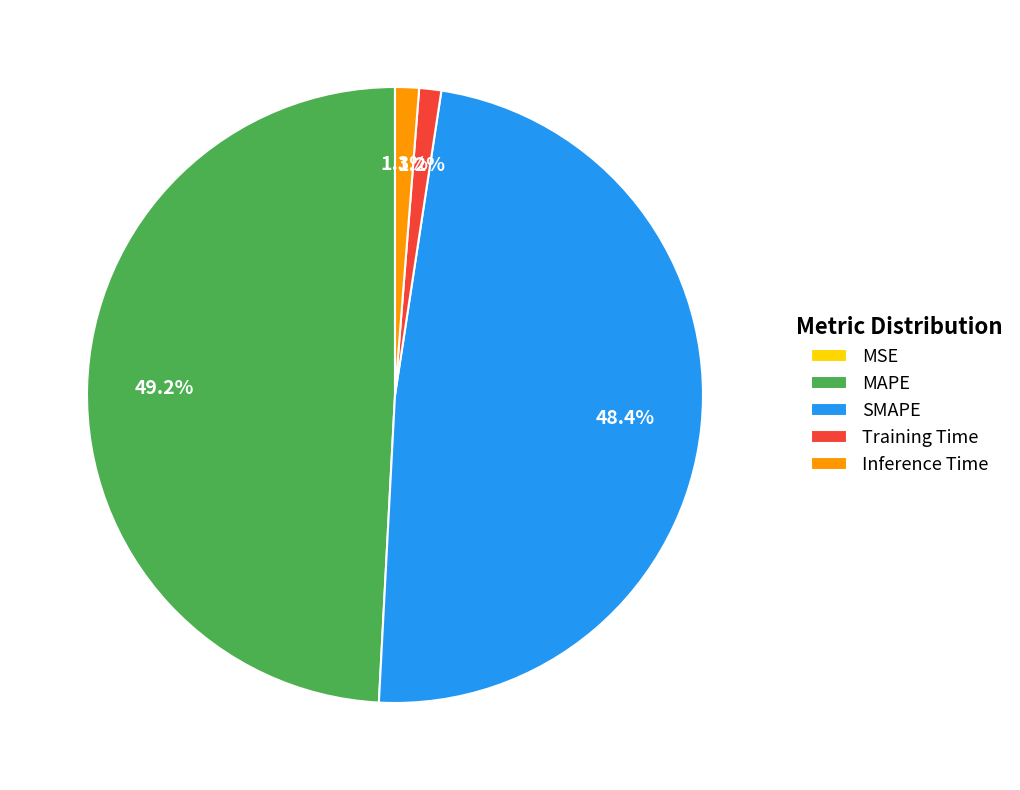

What percentage is the SMAPE slice, to the nearest percent?

48%